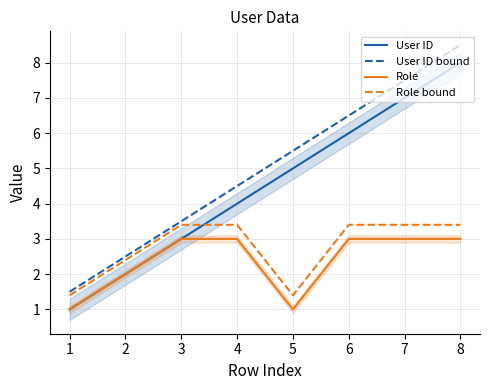

What is the sum of the Role values at 5 and 2?

3.0